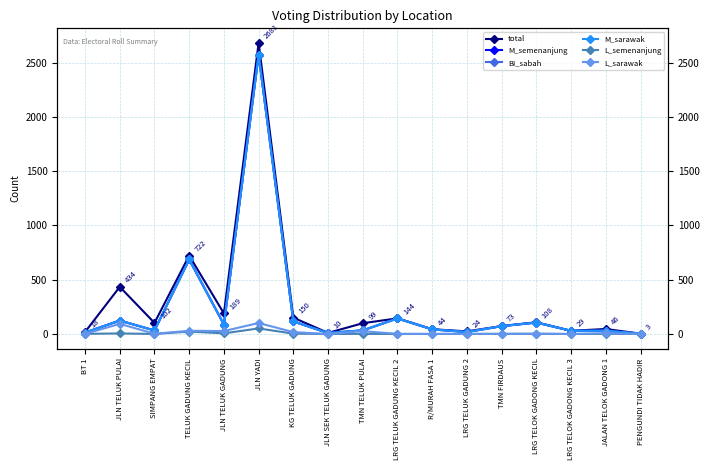

Is it true that M_semenanjung equals 72 at TMN FIRDAUS?

True